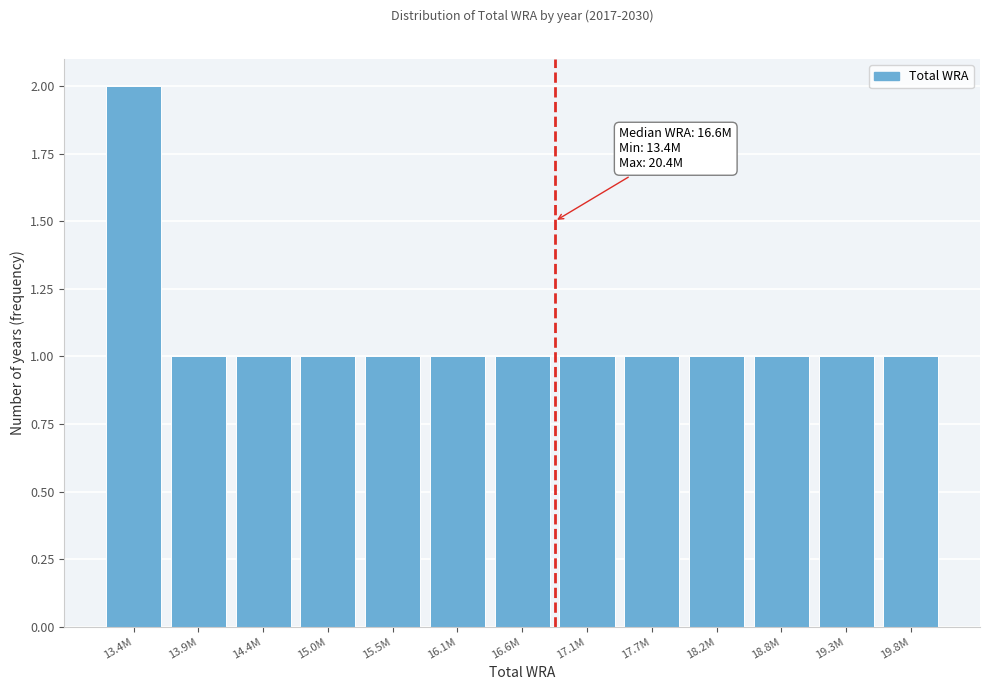

Reading left to right, list all the values displayed in this chart.

13.4M=2	13.9M=1	14.4M=1	15.0M=1	15.5M=1	16.1M=1	16.6M=1	17.1M=1	17.7M=1	18.2M=1	18.8M=1	19.3M=1	19.8M=1